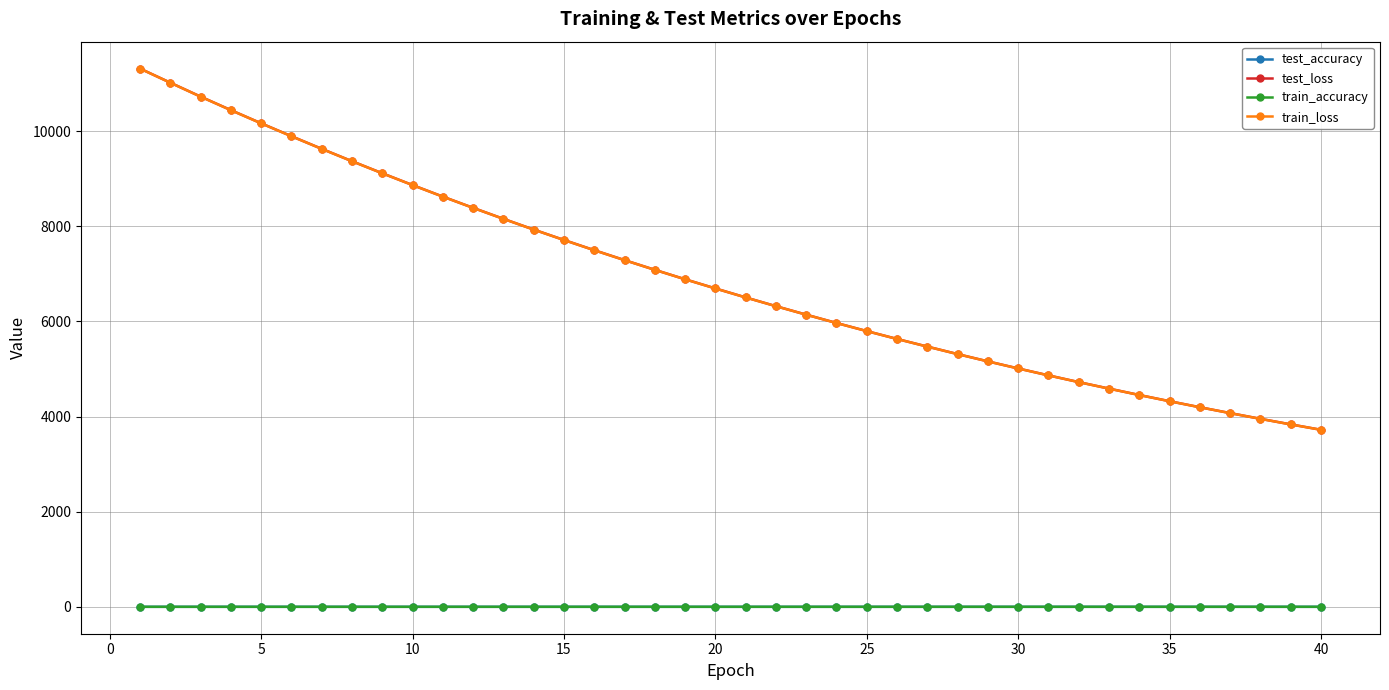

Is this an area chart (filled region under the line)?

No